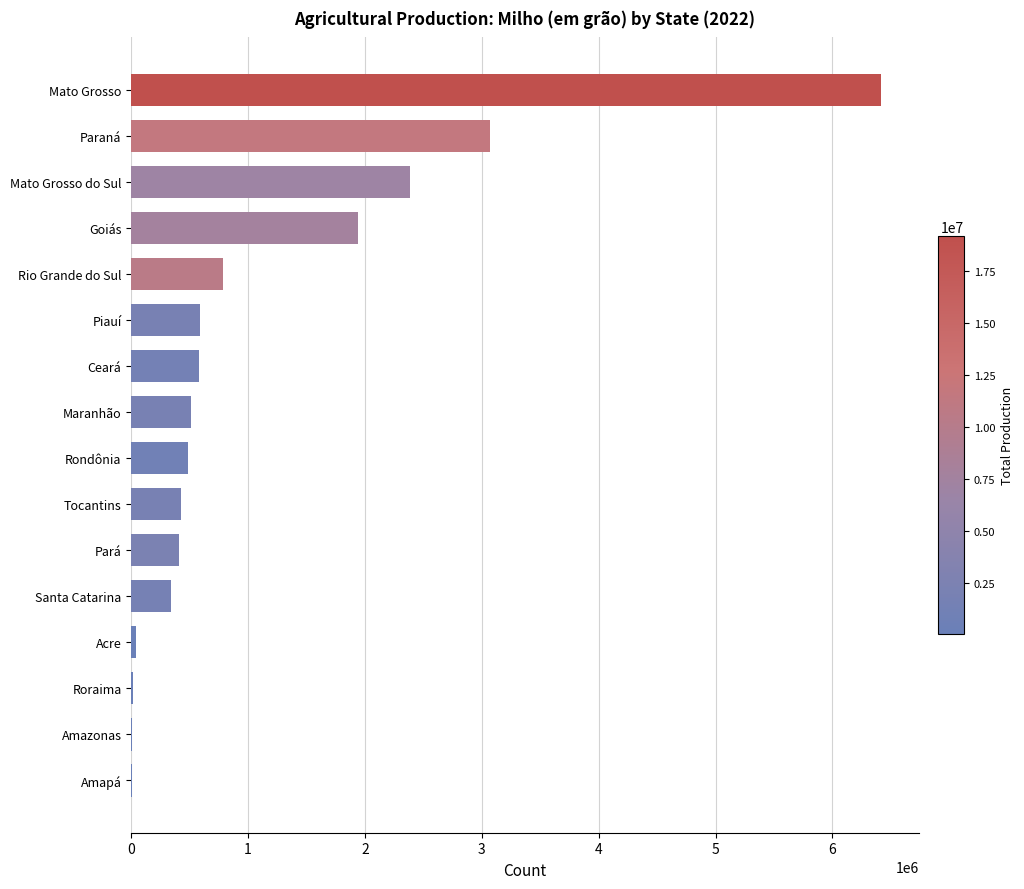

True or false: the data shows 337104 at Santa Catarina.

True